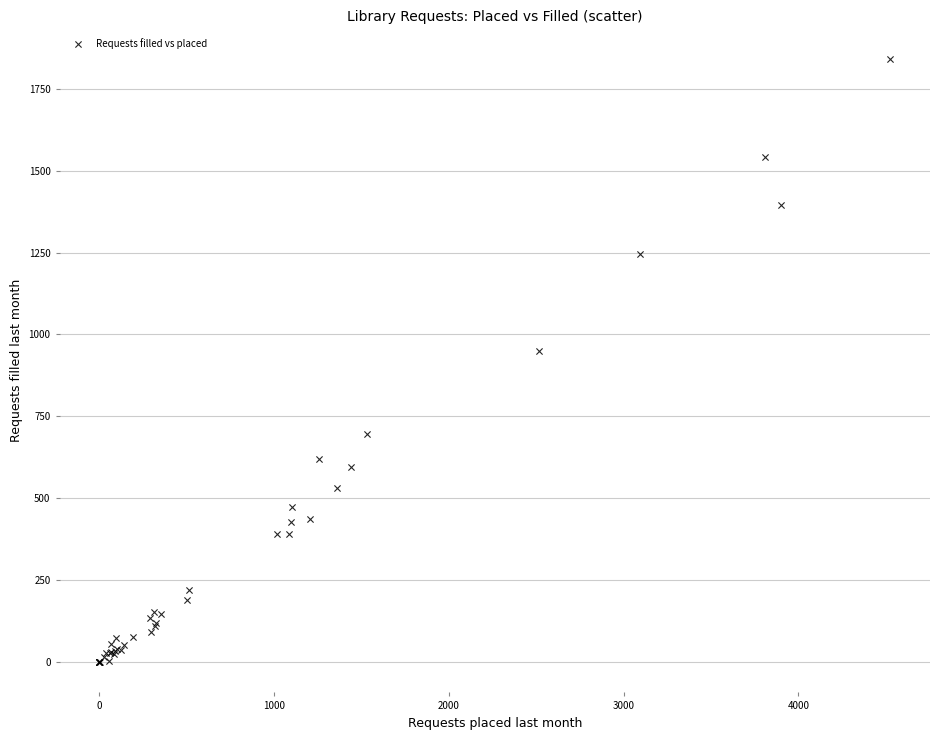

What Y value in the scatter plot is closest to 919?

951